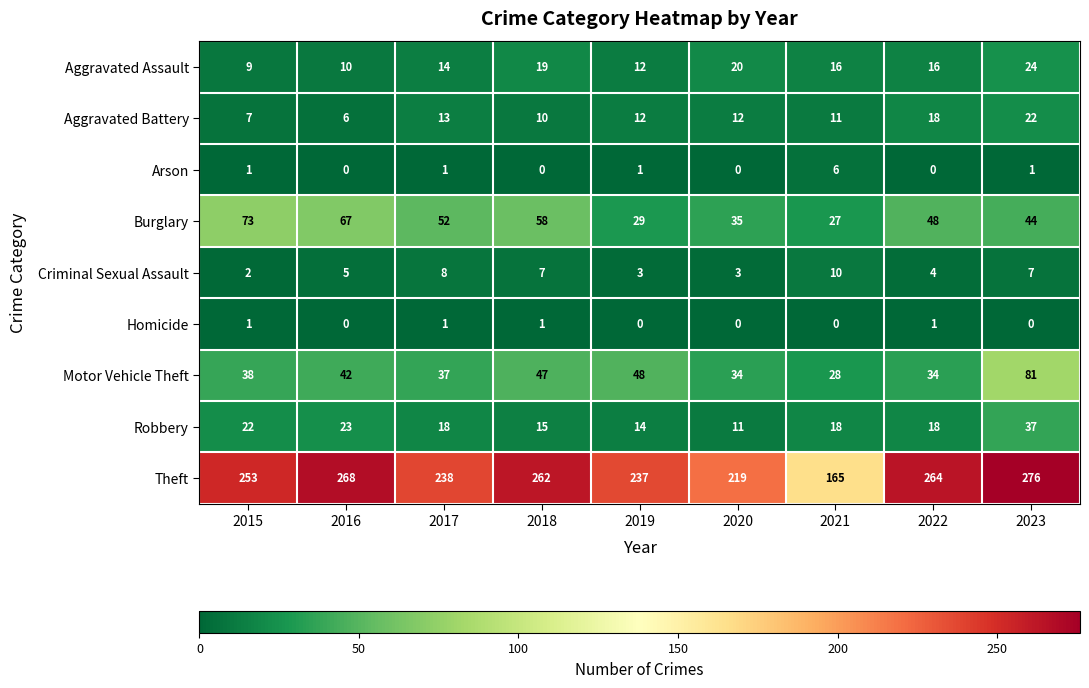

Which series has the widest spread of values?

Theft